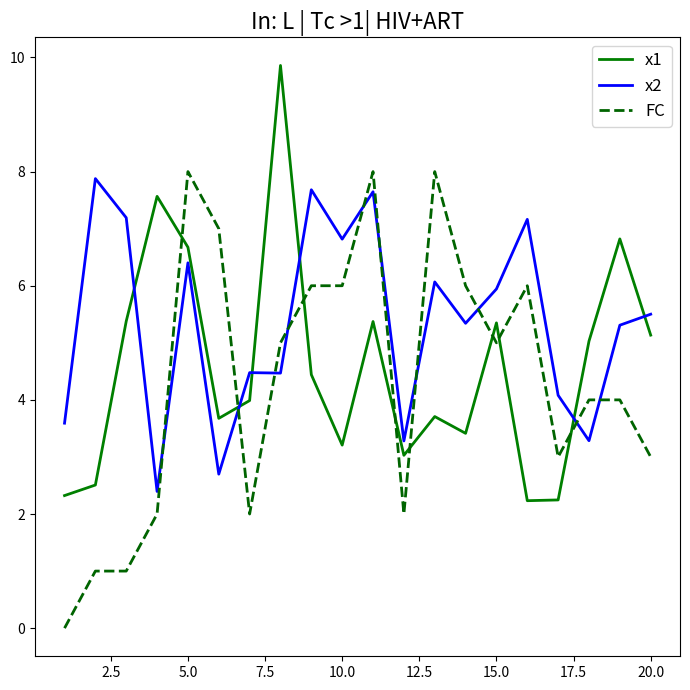

Which series has the largest range (max minus min)?

FC